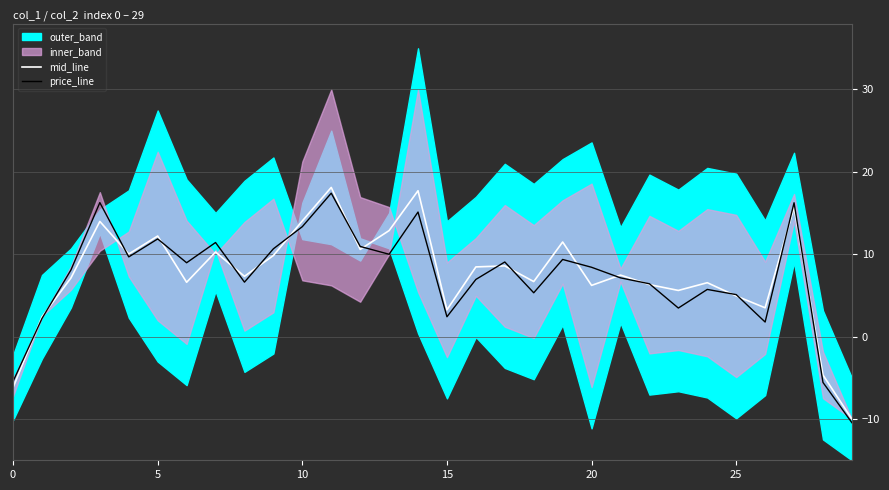

Which series changed the most between 11 and 19?

price_line